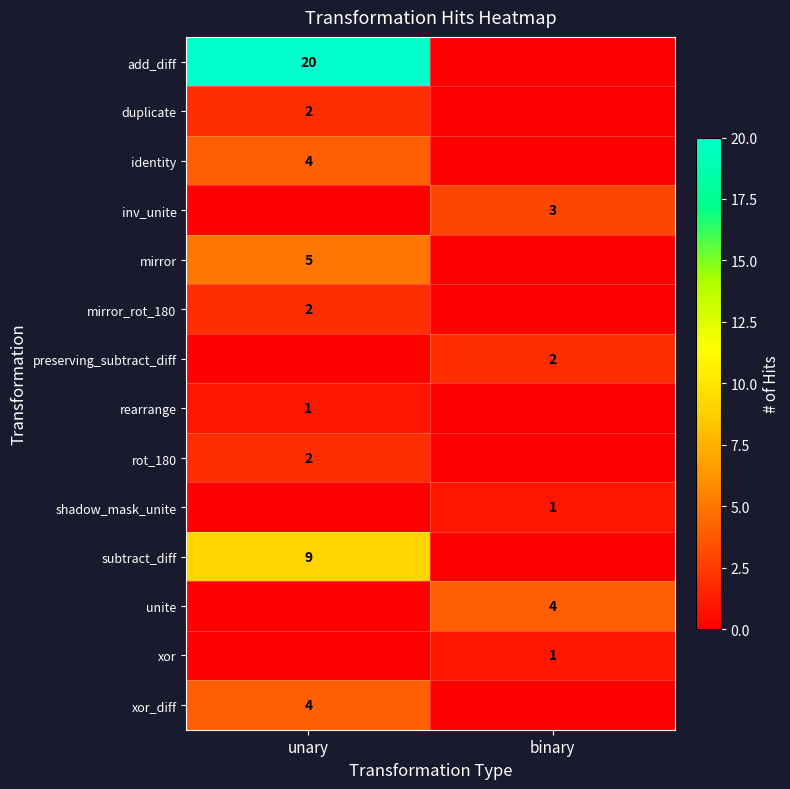

Is it true that identity equals 6 at unary?

False